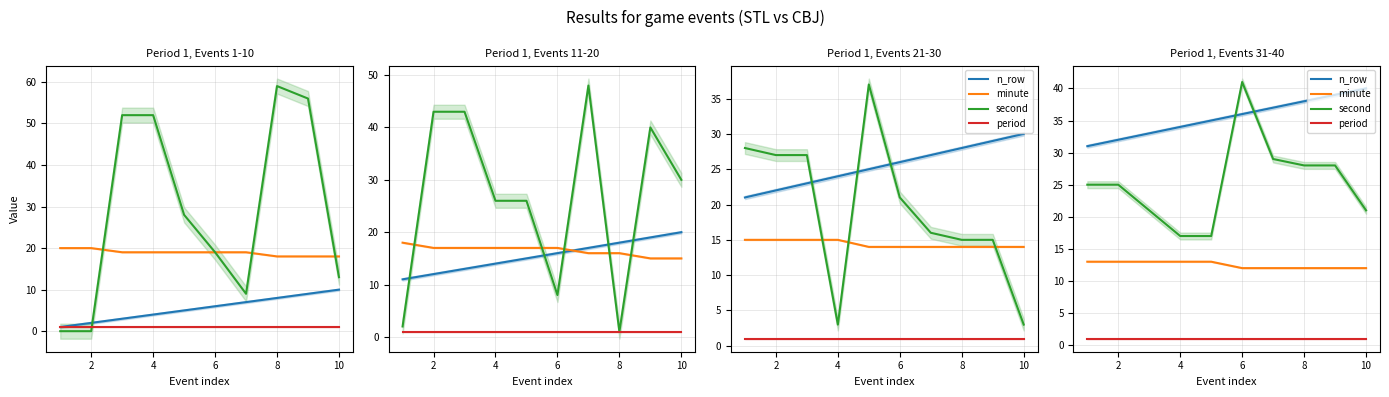

What is the minimum value shown in the chart?

1